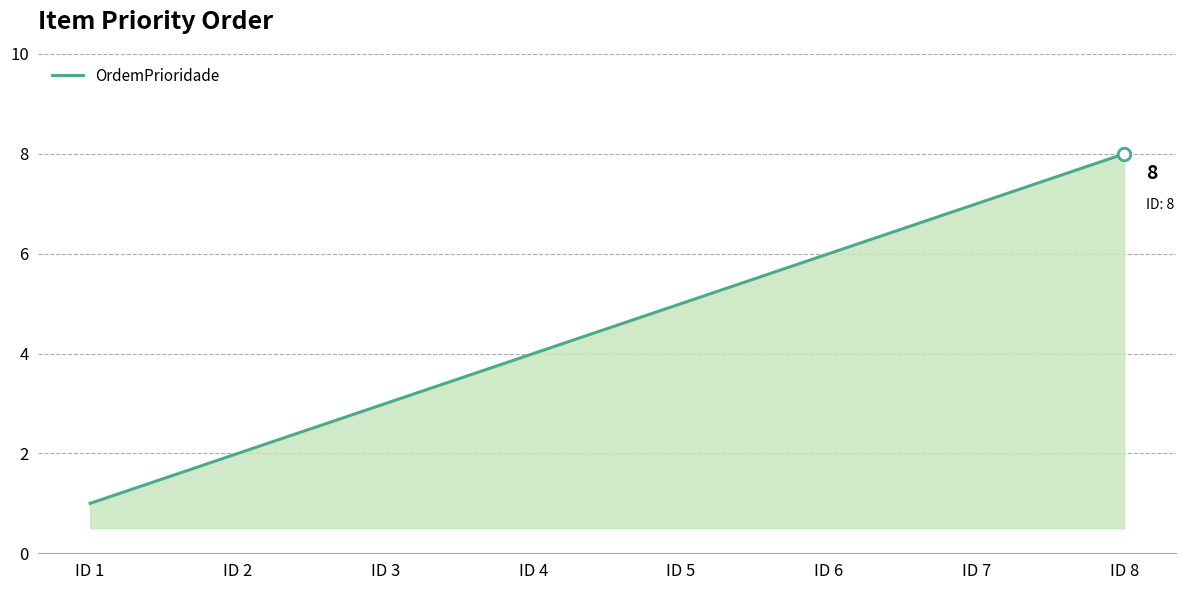

Reading left to right, what are all the values shown in this chart?

1	2	3	4	5	6	7	8